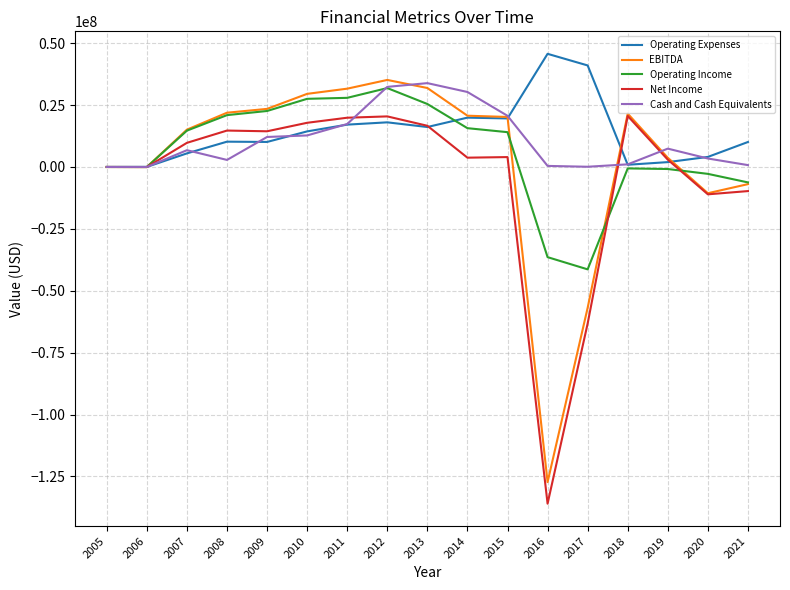

The value of Net Income at 2013 is 16633895. True or false?

True